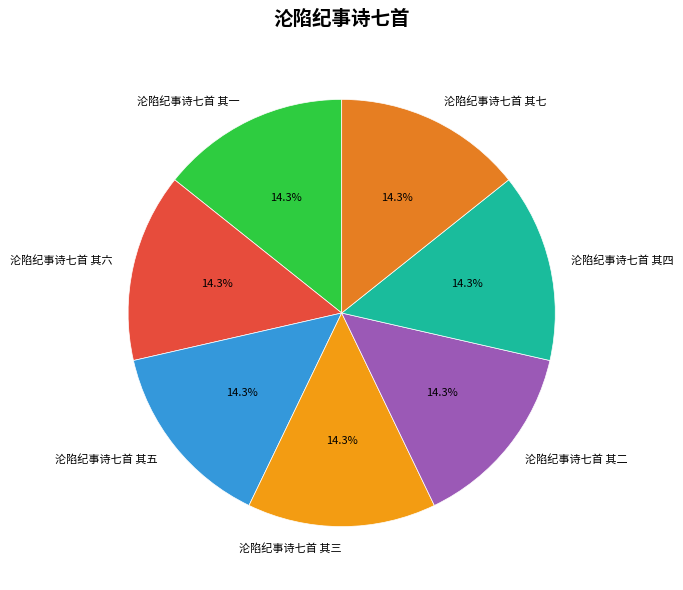

Count the number of slices in the pie.

7